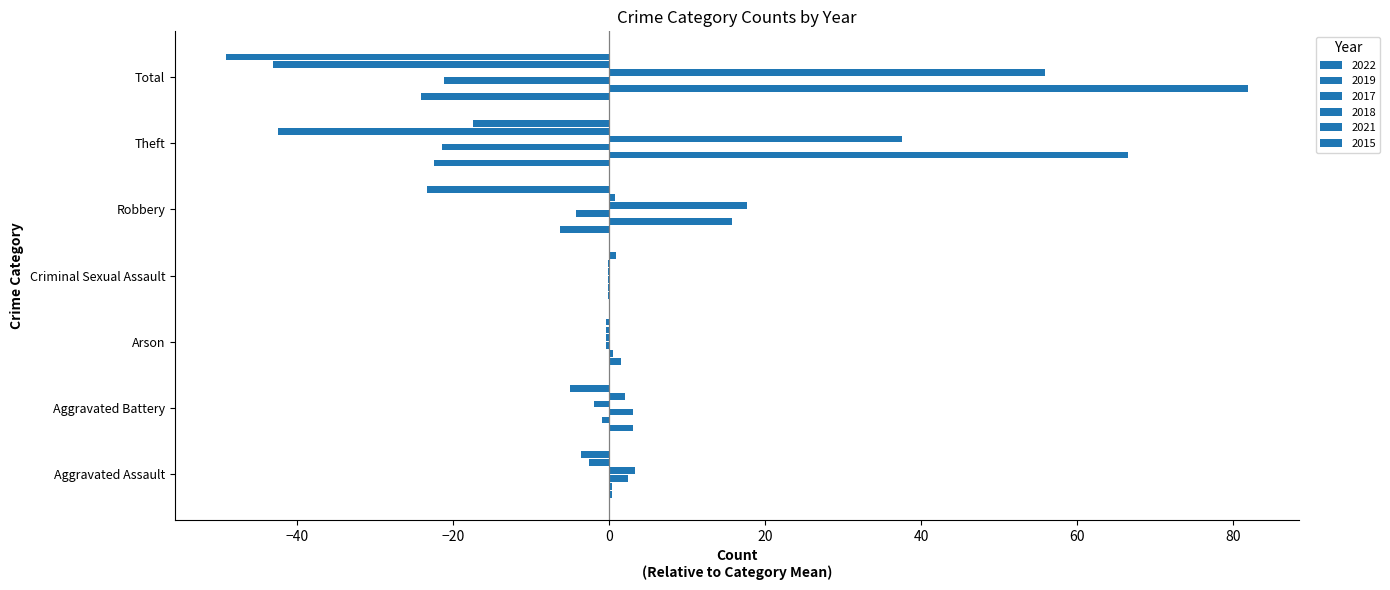

What is the difference between the 2015 values at Aggravated Assault and Total?

81.5